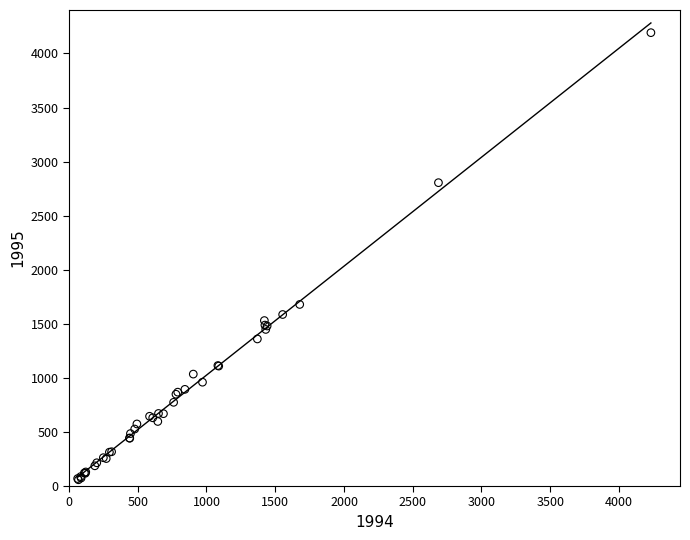

What Y value in the scatter plot is closest to 2125?

1679